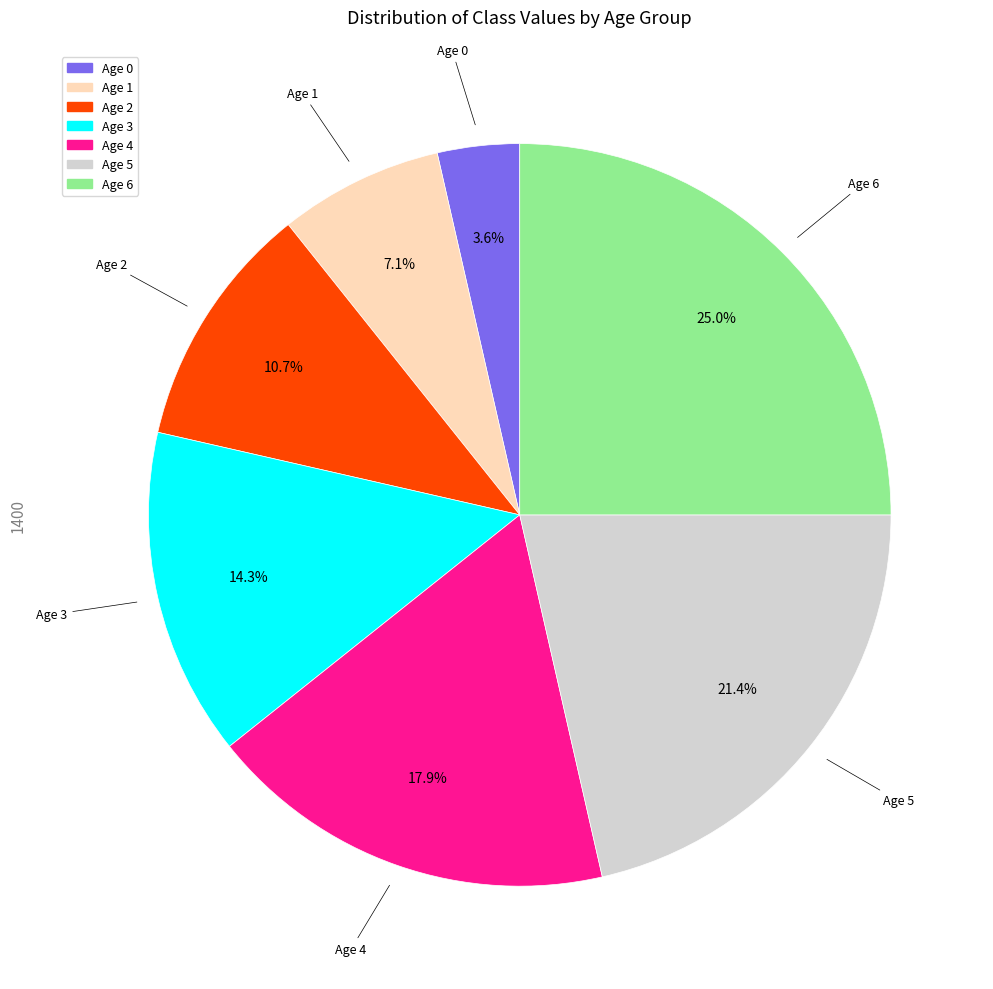

How many segments does this pie chart have?

7